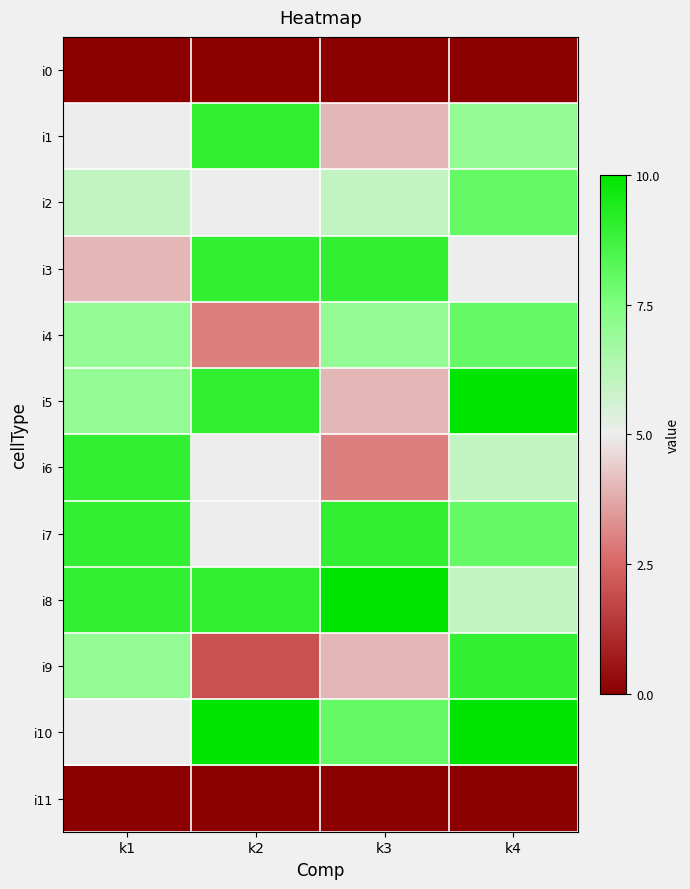

At which category is the sum across all series the highest?

k4